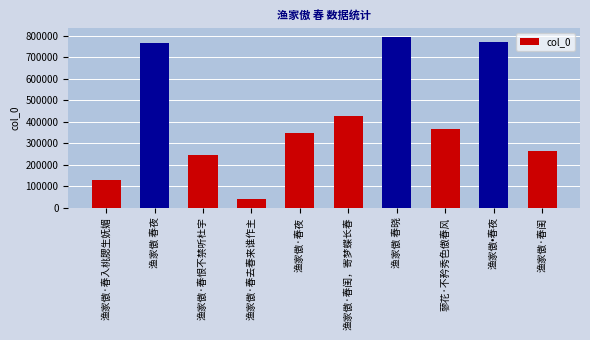

Which has a higher value, 渔家傲·春恨不禁听杜宇 or 渔家傲 春晓?

渔家傲 春晓